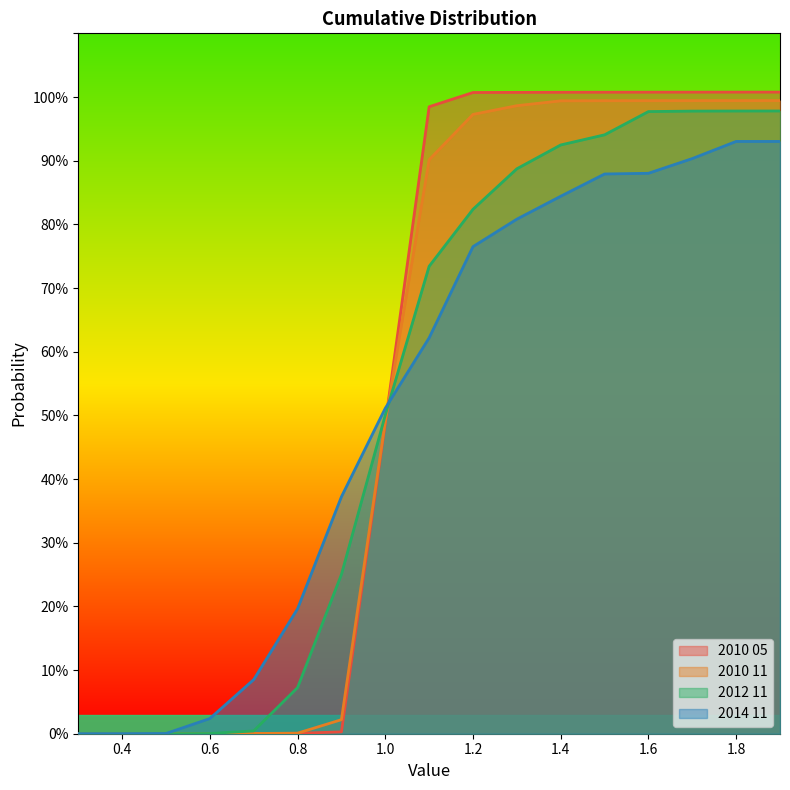

True or false: 2010 11 has a value of 0.0 at 0.5.

True